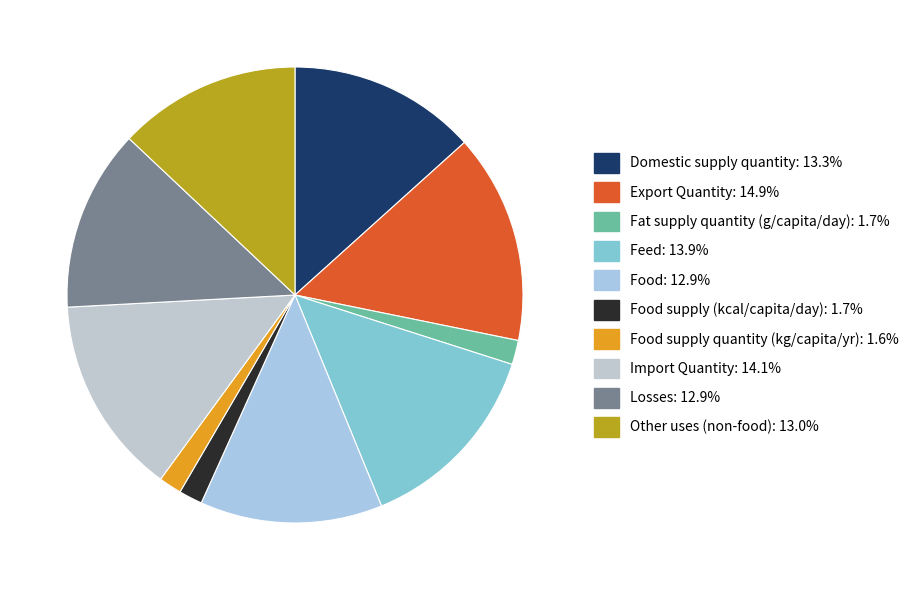

Count the number of slices in the pie.

10